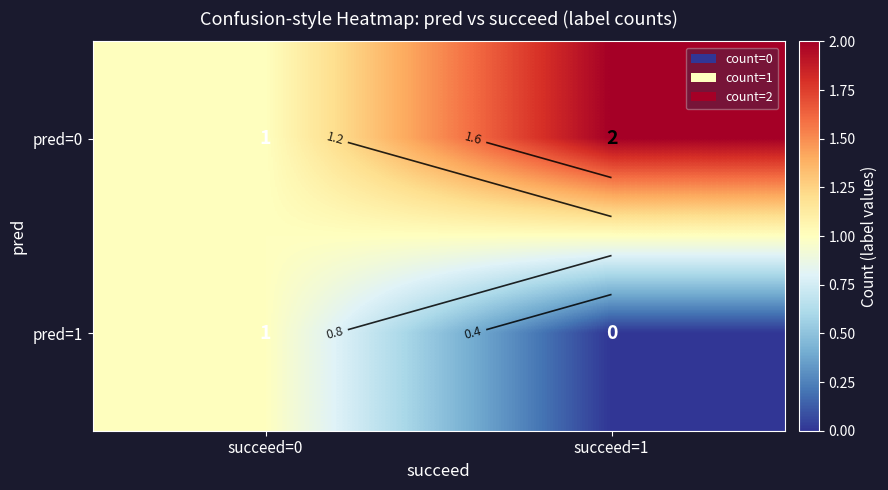

Between succeed=1 and succeed=0, which is larger?

succeed=1